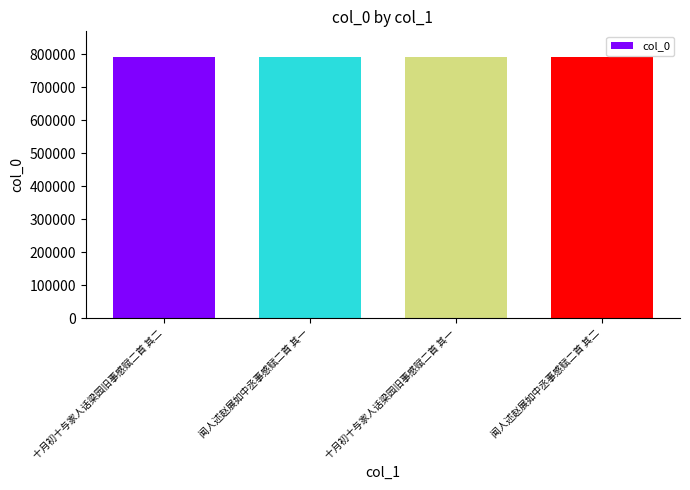

What is the change in value from 十月初十与家人话梁园旧事感赋二首 其一 to 闻人述赵展如中丞事感赋二首 其二?

-14